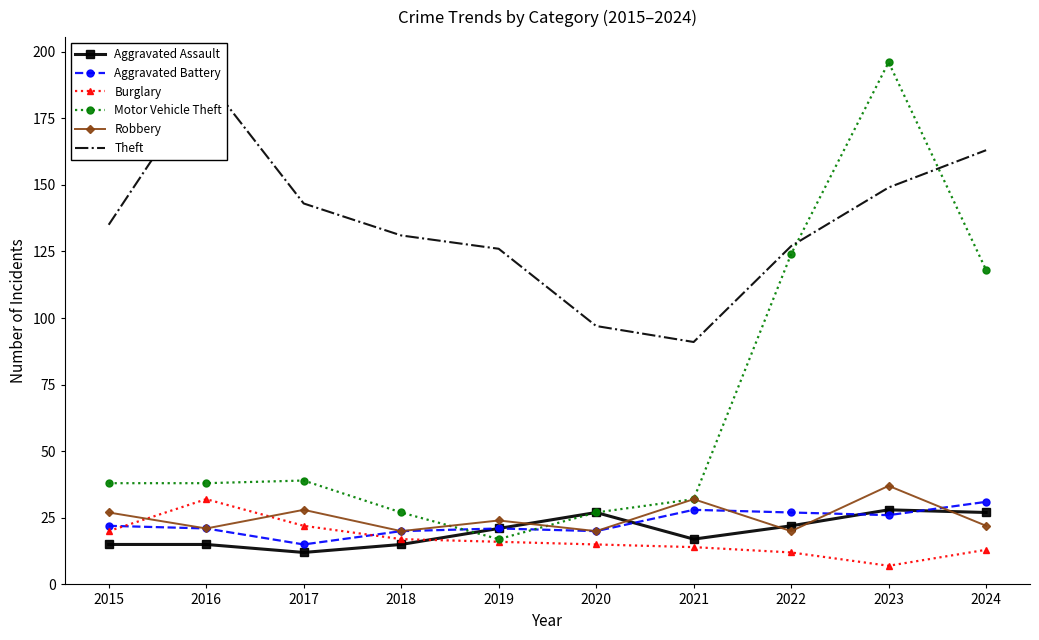

At 2022, list the series in order from smallest to largest.

Burglary, Robbery, Aggravated Assault, Aggravated Battery, Motor Vehicle Theft, Theft